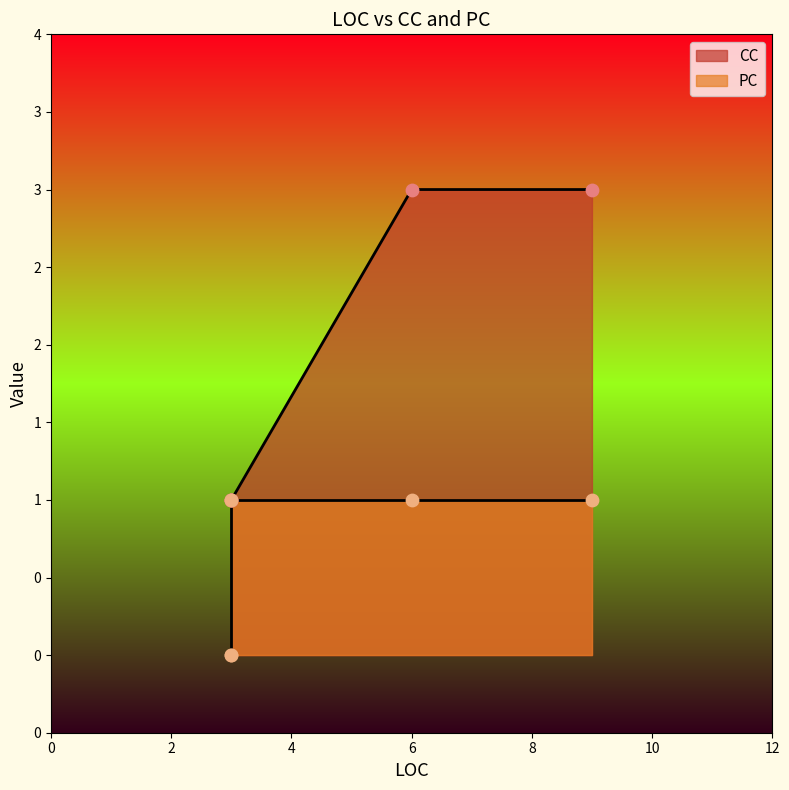

Which series contains the highest Y value?

CC